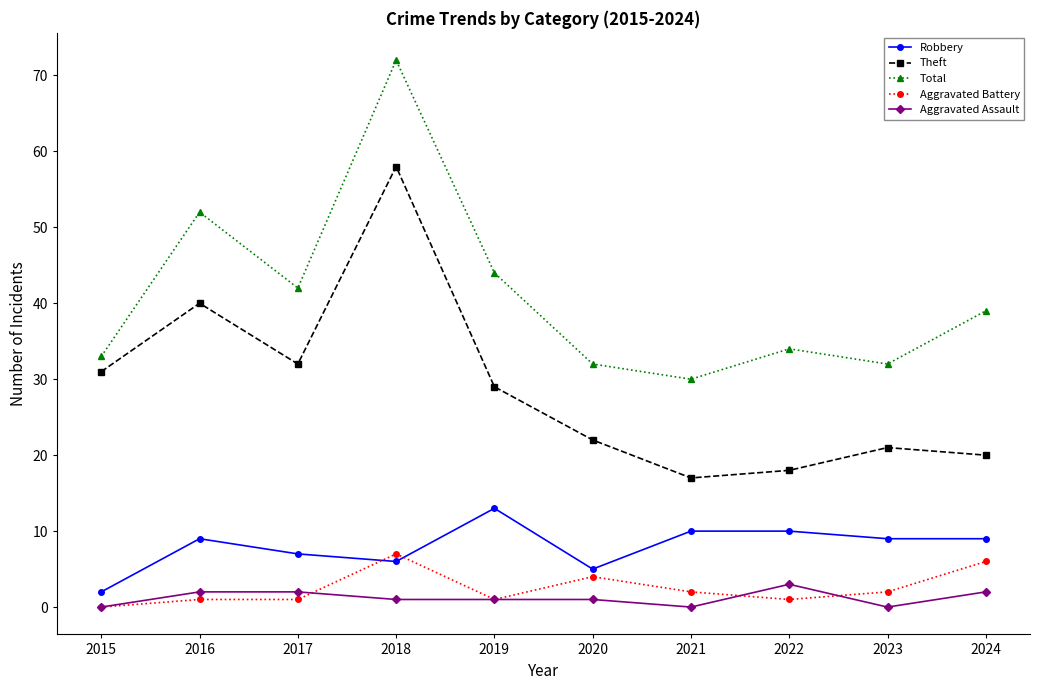

Reading right to left, transcribe all the data shown in this chart.

Robbery: 9	9	10	10	5	13	6	7	9	2
Theft: 20	21	18	17	22	29	58	32	40	31
Total: 39	32	34	30	32	44	72	42	52	33
Aggravated Battery: 6	2	1	2	4	1	7	1	1	0
Aggravated Assault: 2	0	3	0	1	1	1	2	2	0